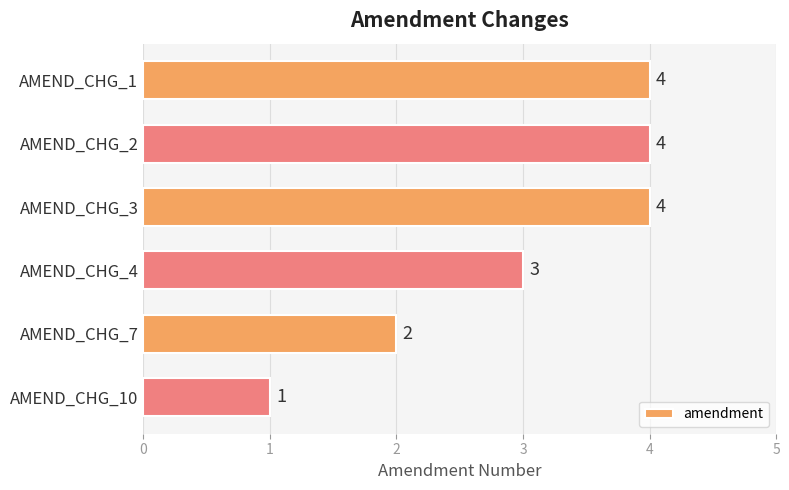

What is the average value?

3